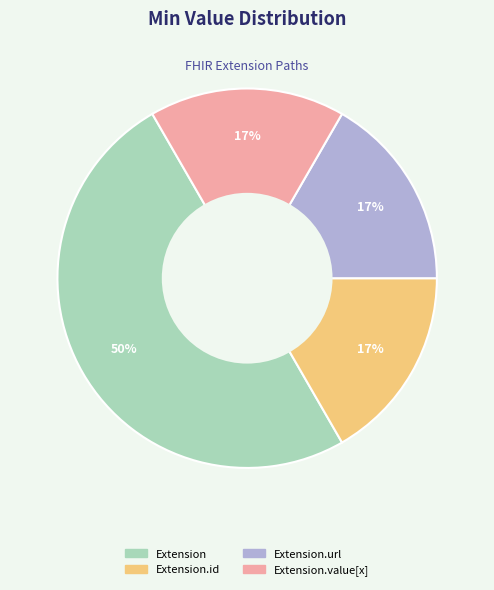

How many segments does this pie chart have?

4